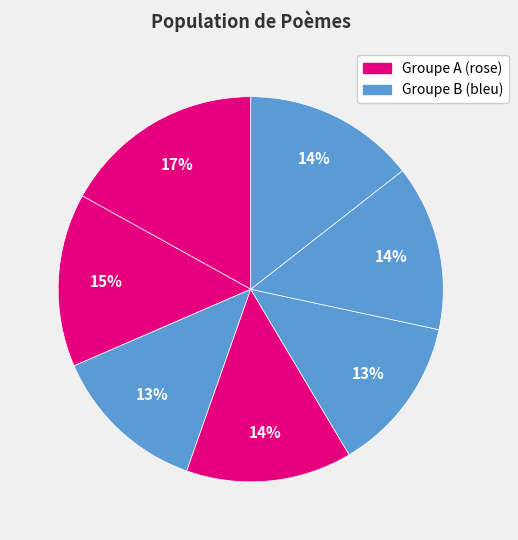

Is there any slice that represents more than half of the pie?

No